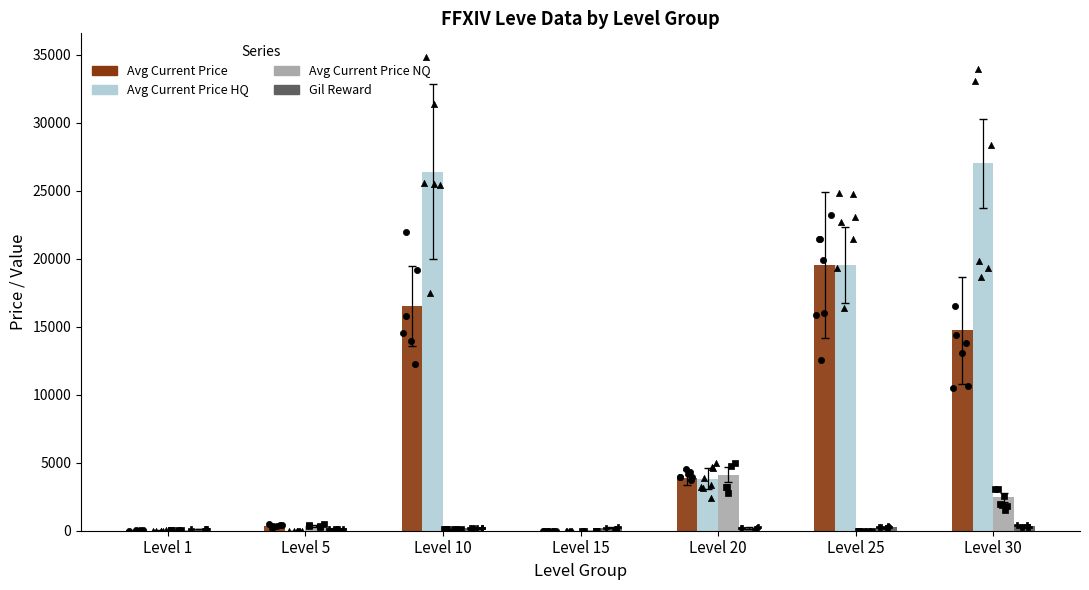

At which category is the sum across all series the highest?

Level 30